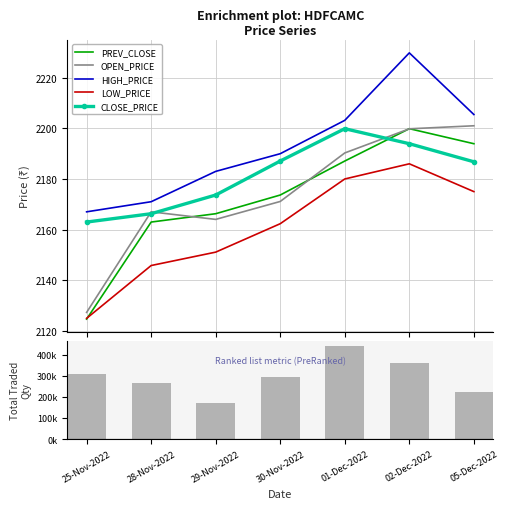

Is the value of OPEN_PRICE at 01-Dec-2022 greater than the value of HIGH_PRICE at 28-Nov-2022?

Yes